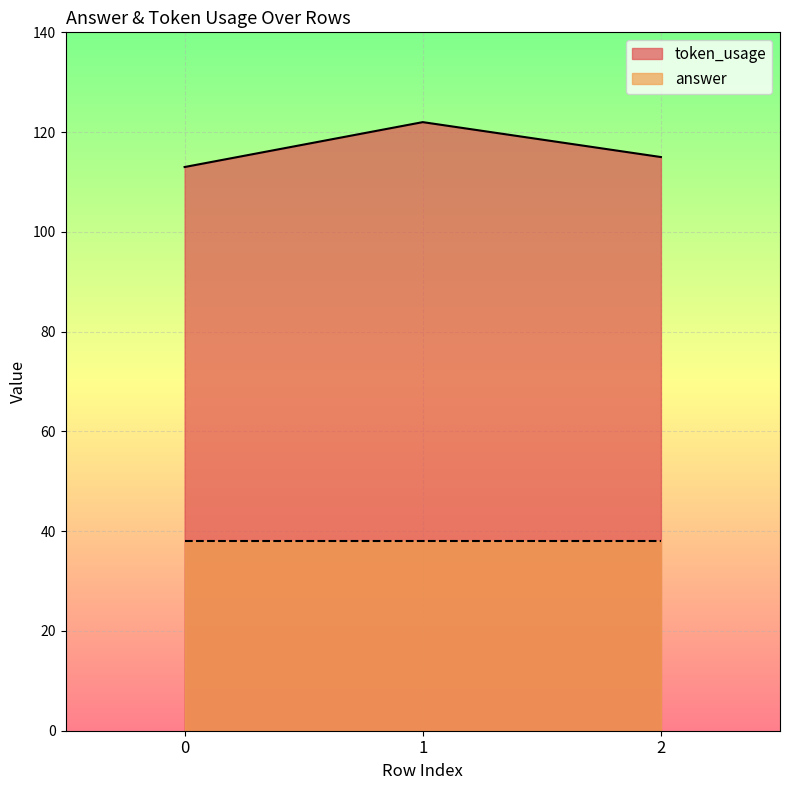

Which has a higher value, 0 or 1?

1